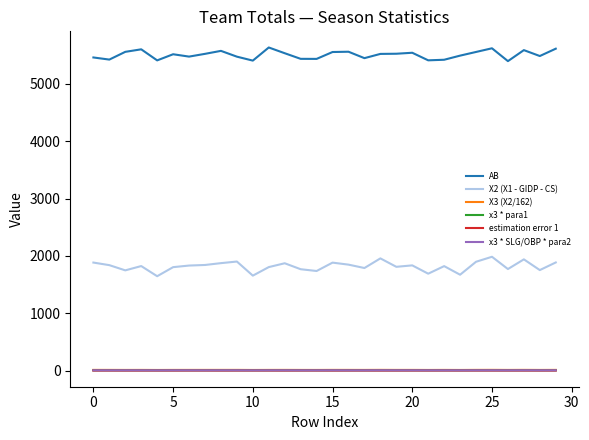

True or false: x3 * para1 and X2 (X1 - GIDP - CS) intersect in this chart.

False